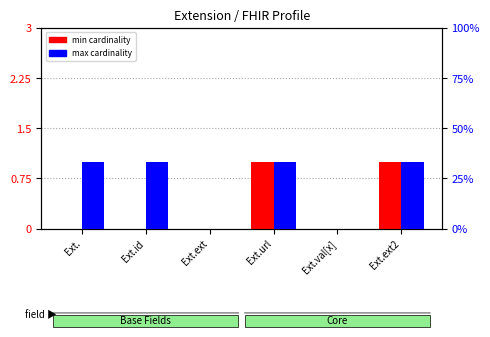

At how many categories does at least one series exceed 29?

4